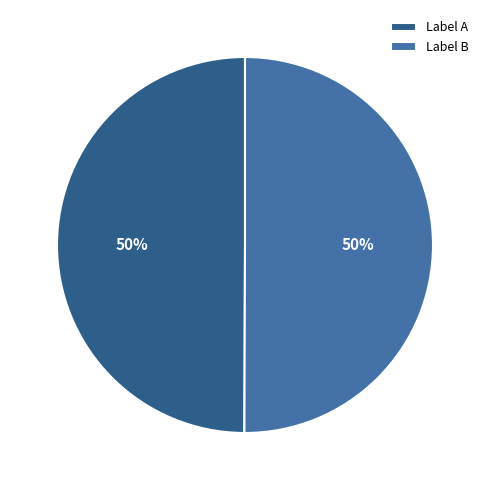

To the nearest percent, what is the combined percentage of Label B and Label A?

100%